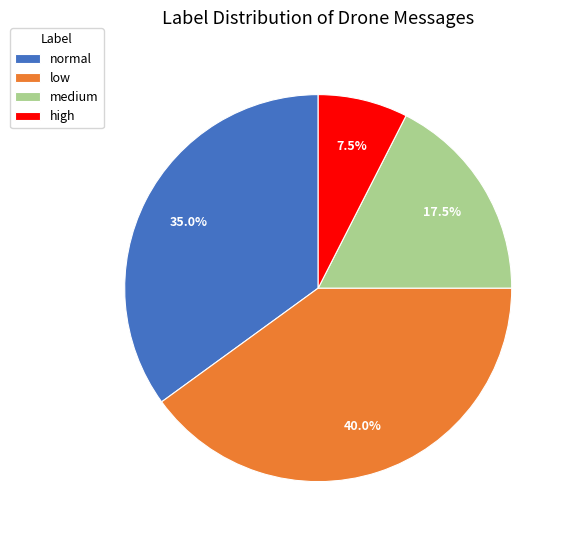

To the nearest percent, what is the average slice percentage?

25%